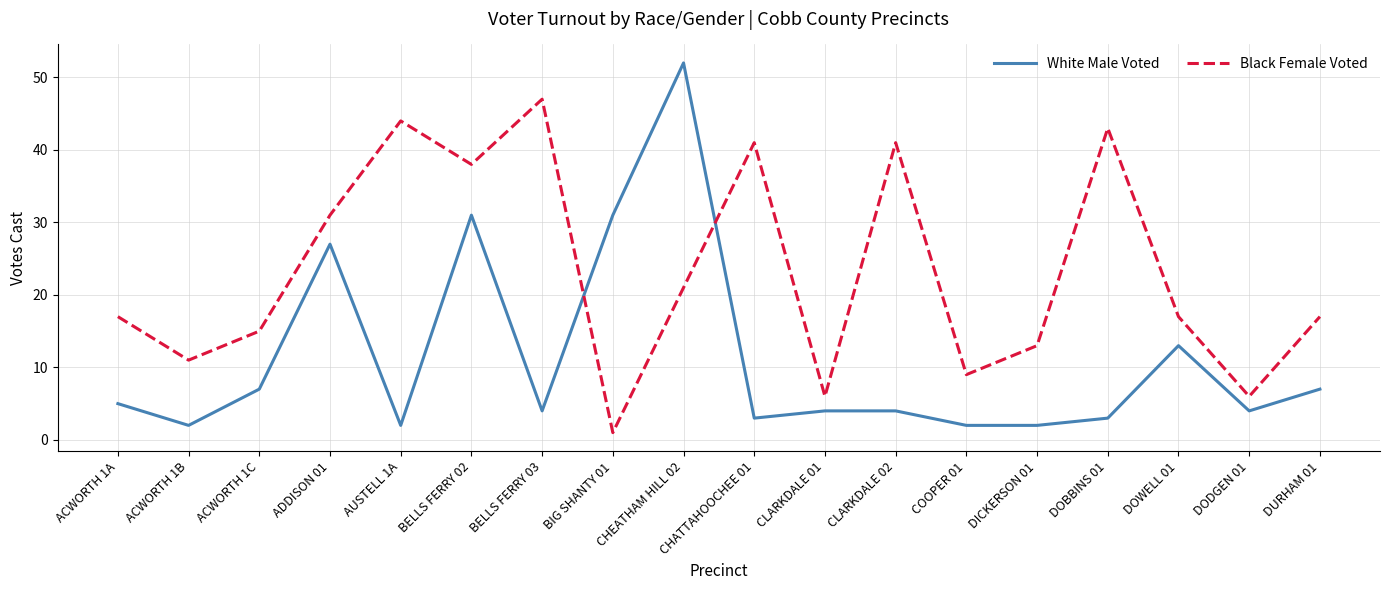

What is the highest value of the White Male Voted series?

52